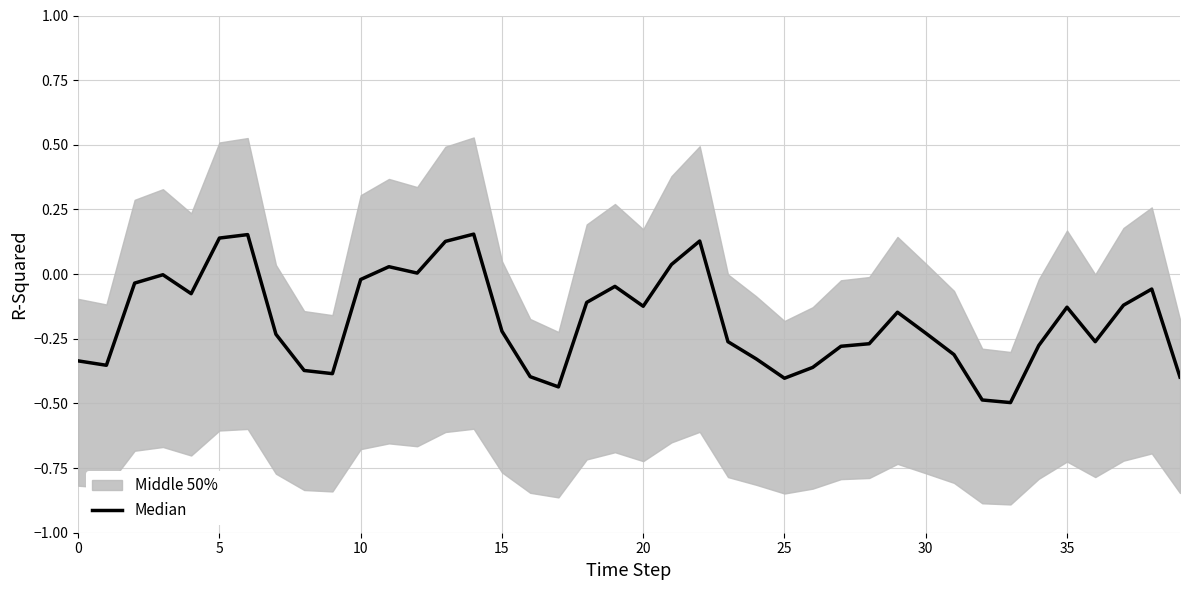

What is the minimum value shown in the chart?

-0.5